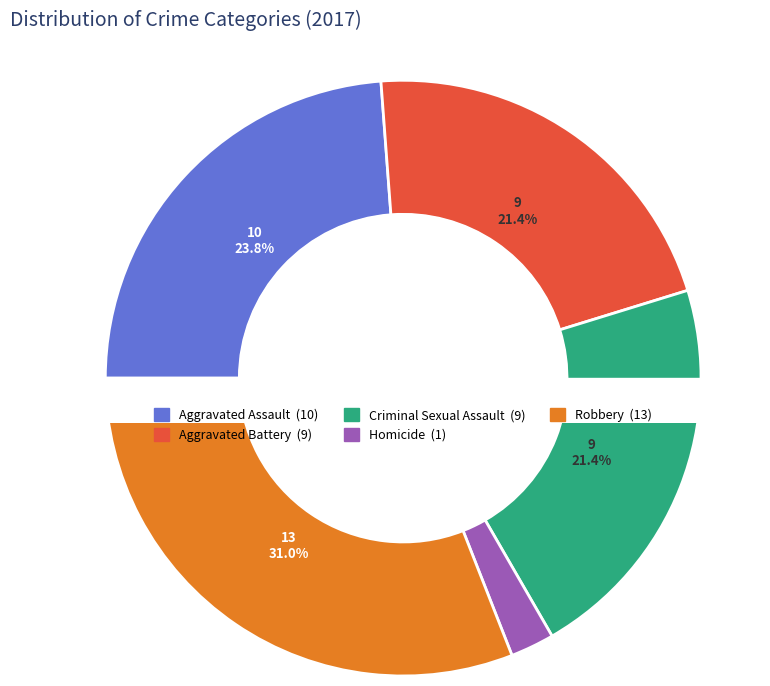

What is the ratio of the value at Robbery to the value at Homicide?

13.0